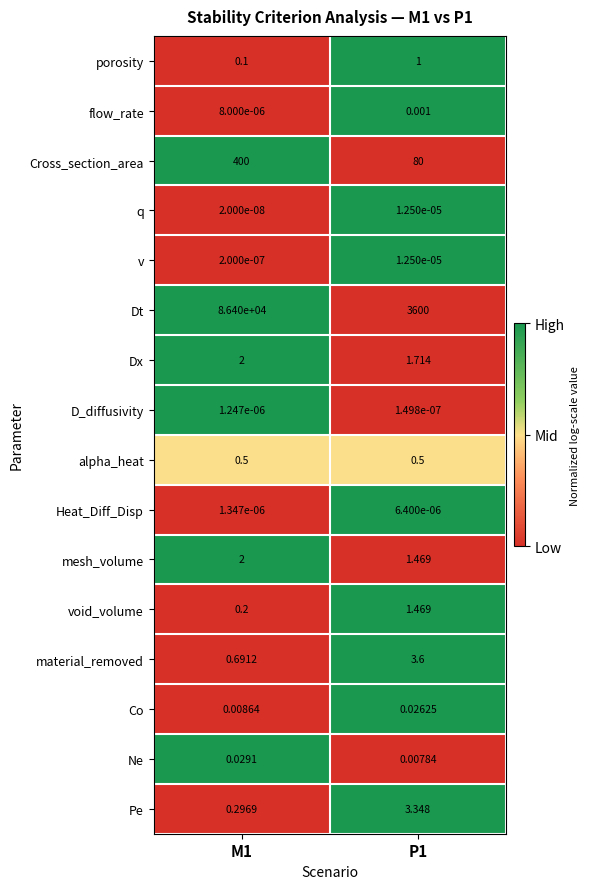

Which series has the largest total across all categories?

Dt